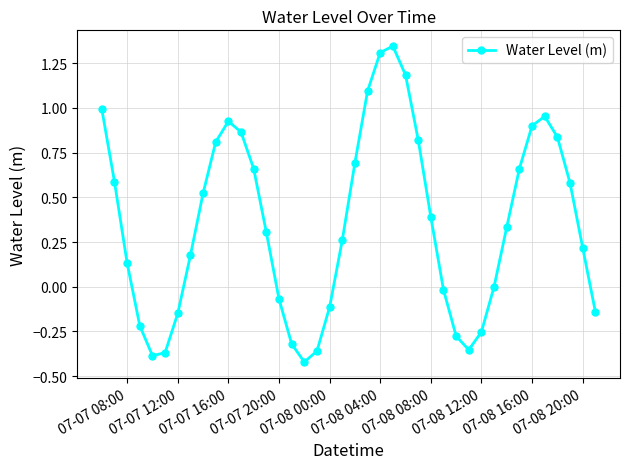

Does the chart display data point markers on the line(s)?

Yes